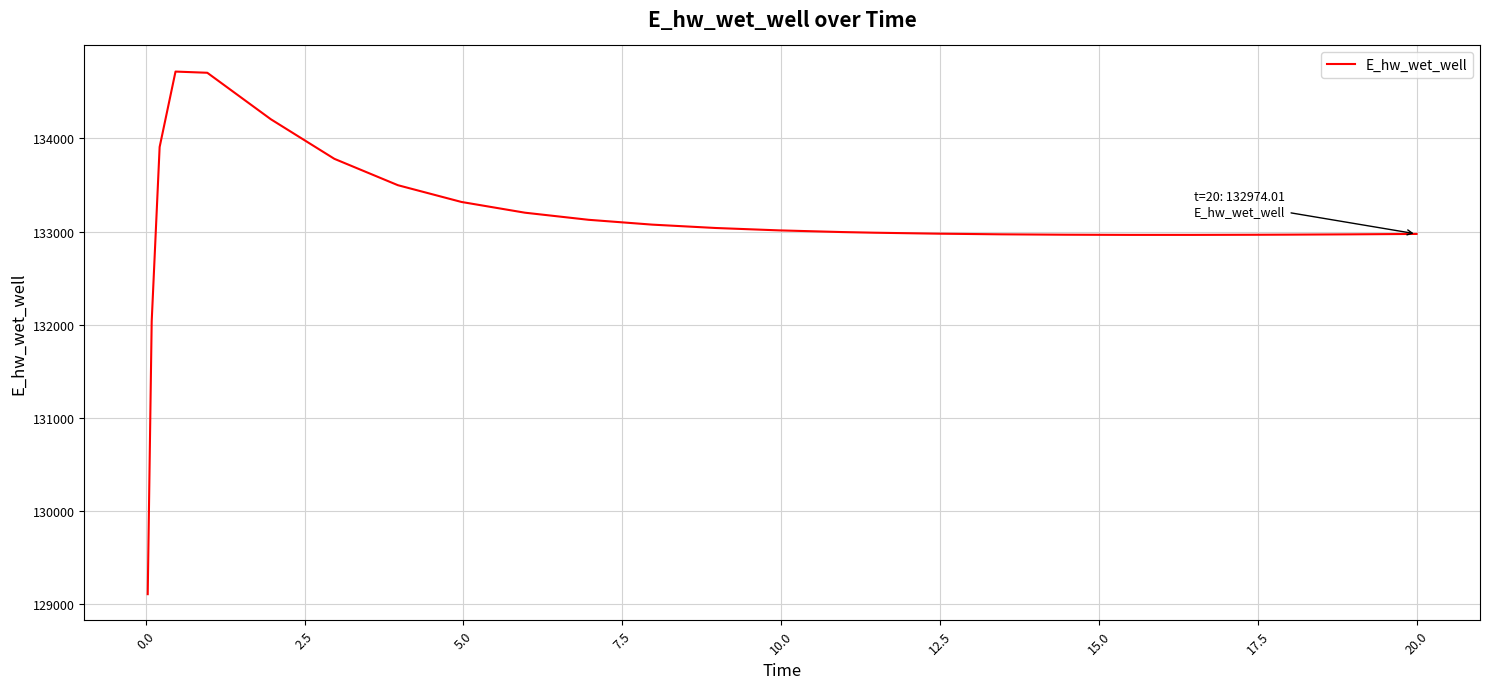

What is the smallest value displayed?

129103.8